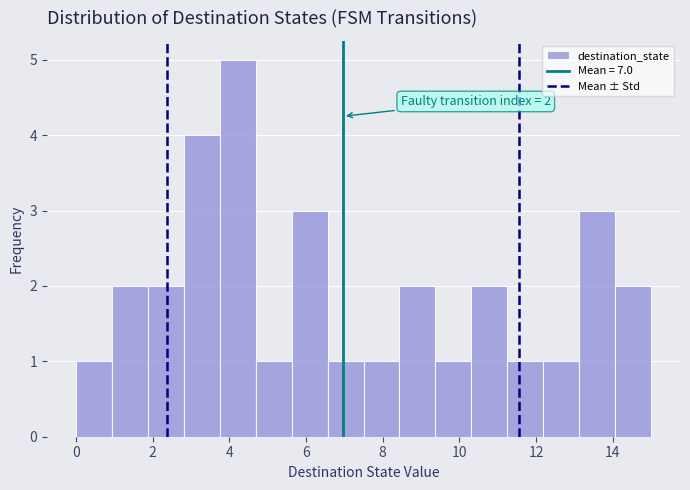

Which range on the x-axis has the tallest bar?

3.8 to 4.6